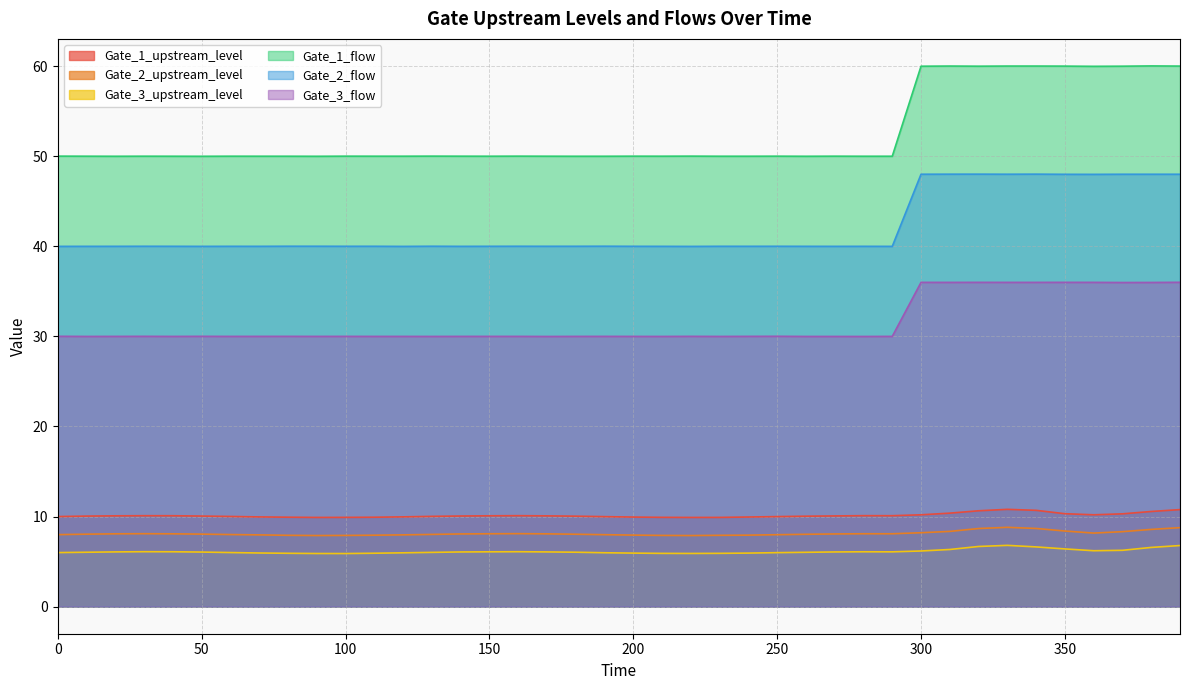

Read the Gate_1_flow value at 30.0.

50.0